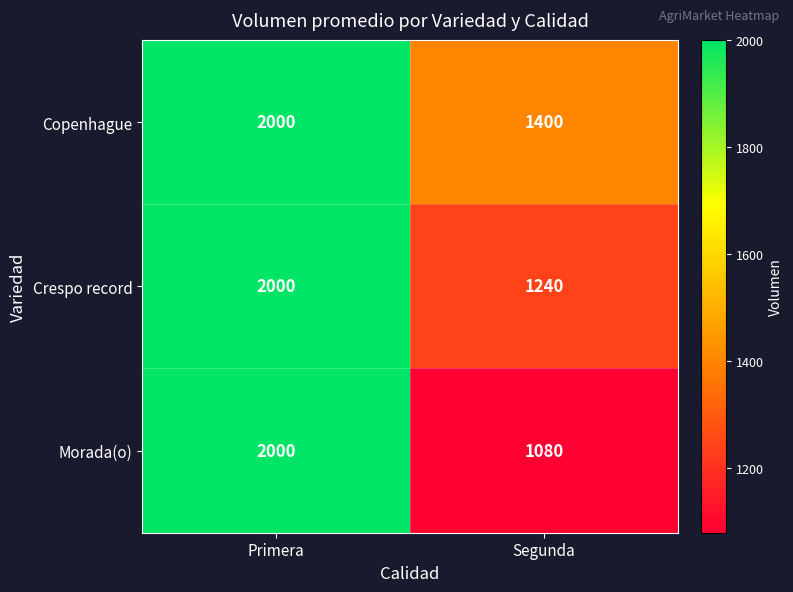

Read the Copenhague value at Segunda, to the nearest 10.

1400